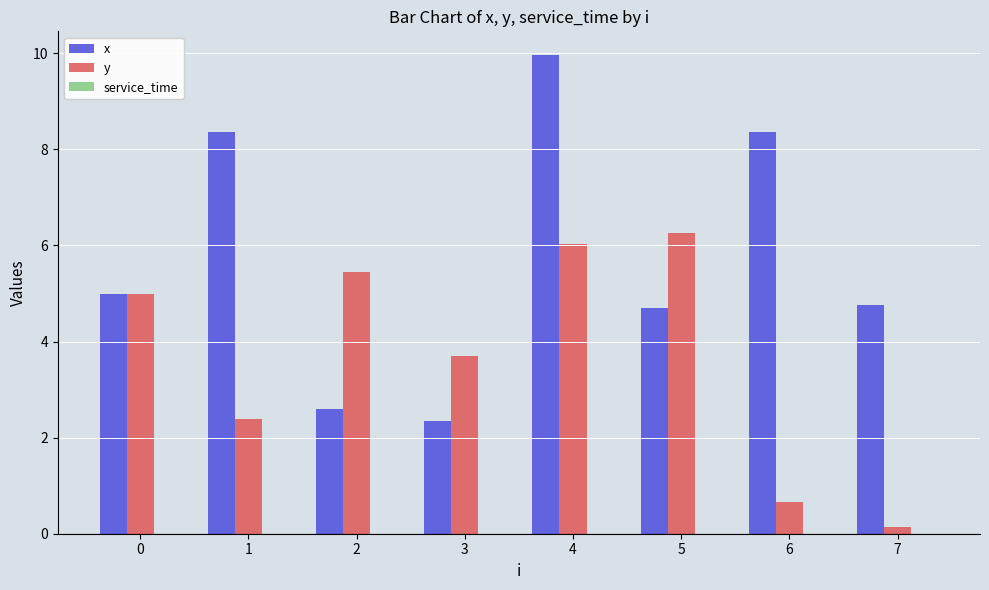

Which series has the largest total across all categories?

x